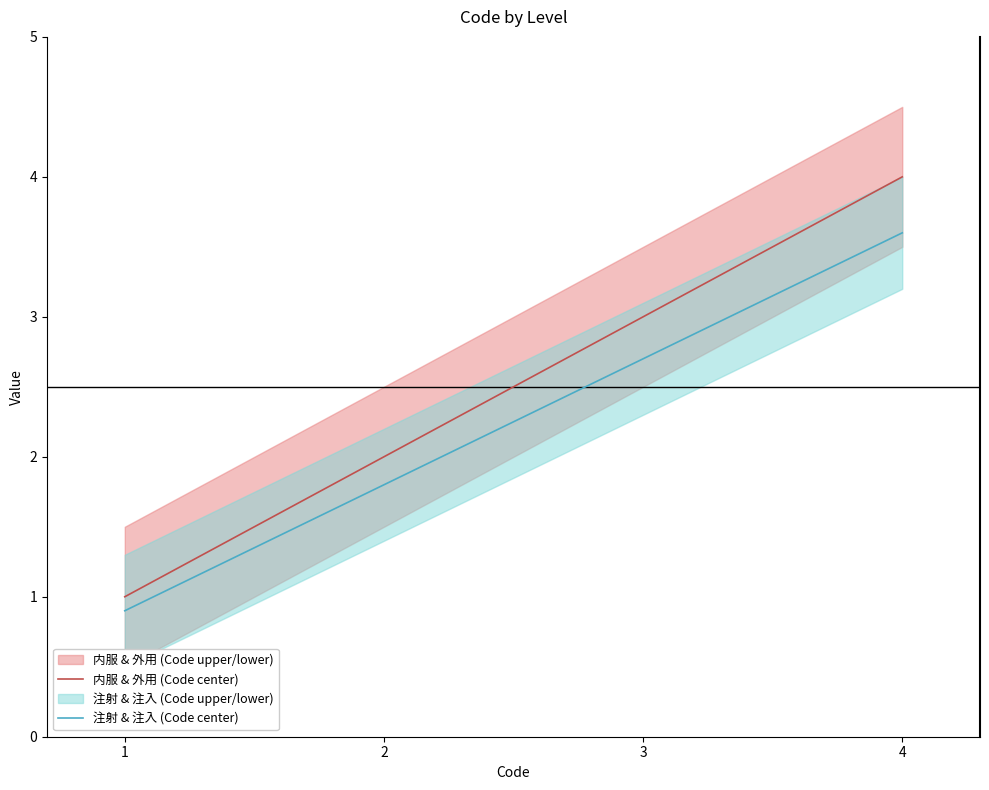

True or false: 注射 & 注入 (Code center) and 内服 & 外用 (Code center) cross at least once.

False